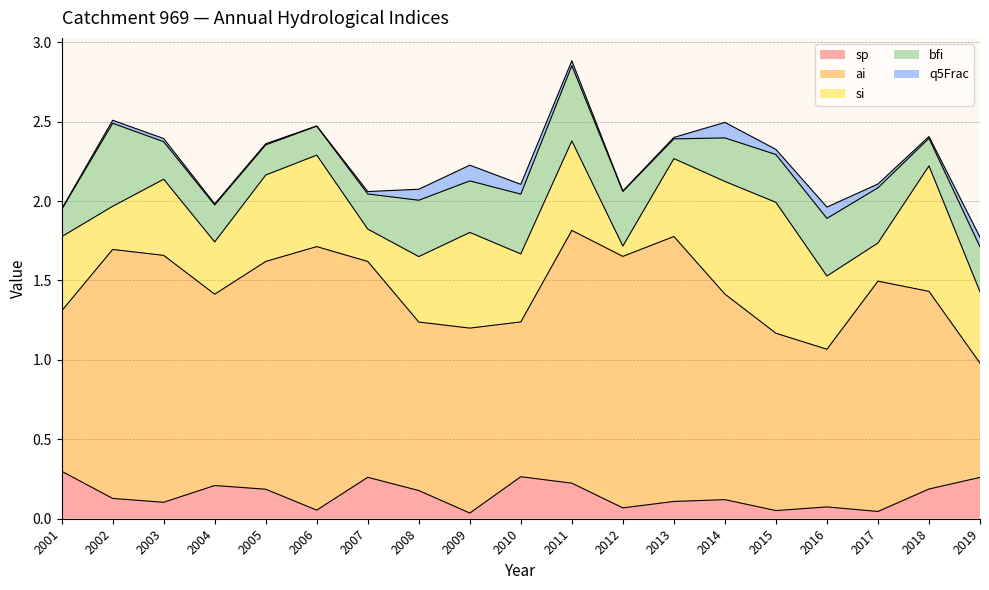

What are all the series names shown in the legend?

sp, ai, si, bfi, q5Frac